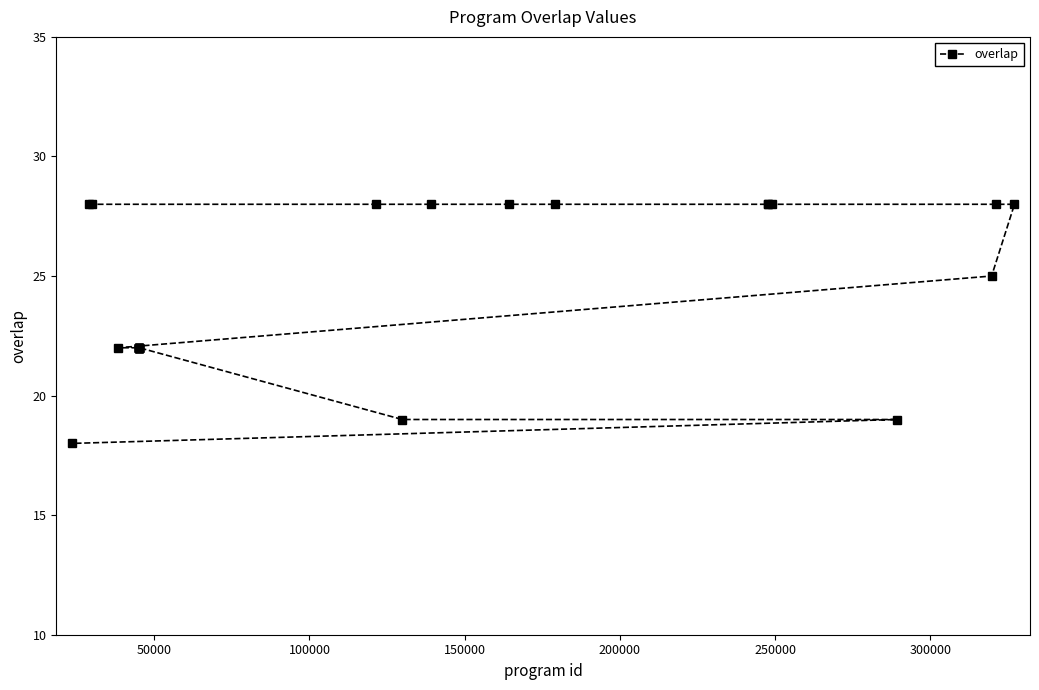

True or false: there are more than 0 points higher than both neighbors.

False